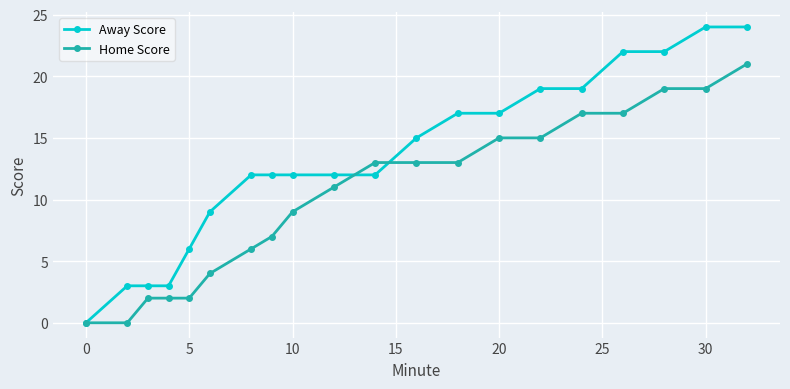

What is the value of the Home Score point at the 10th from the left?

11